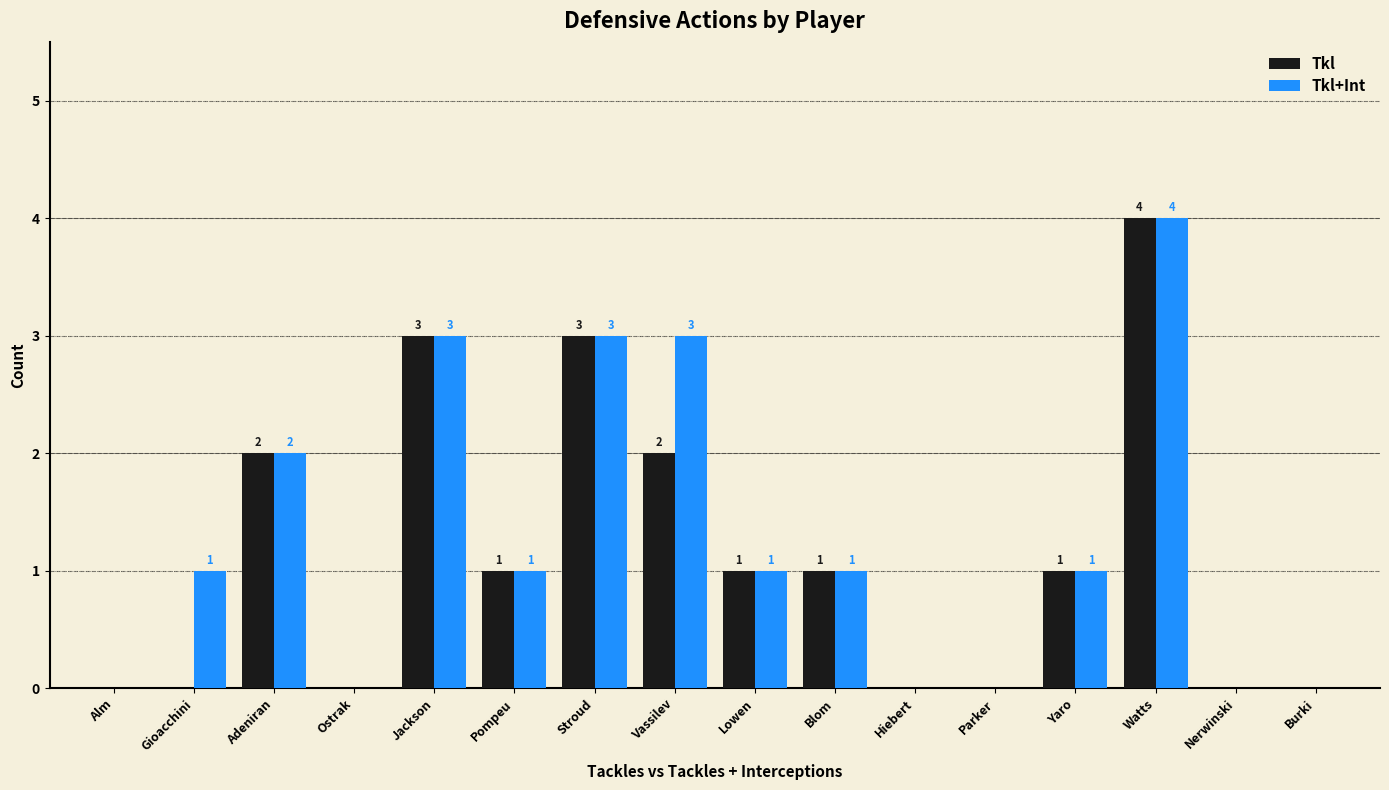

Is the value of Tkl at Watts greater than the value of Tkl+Int at Gioacchini?

Yes